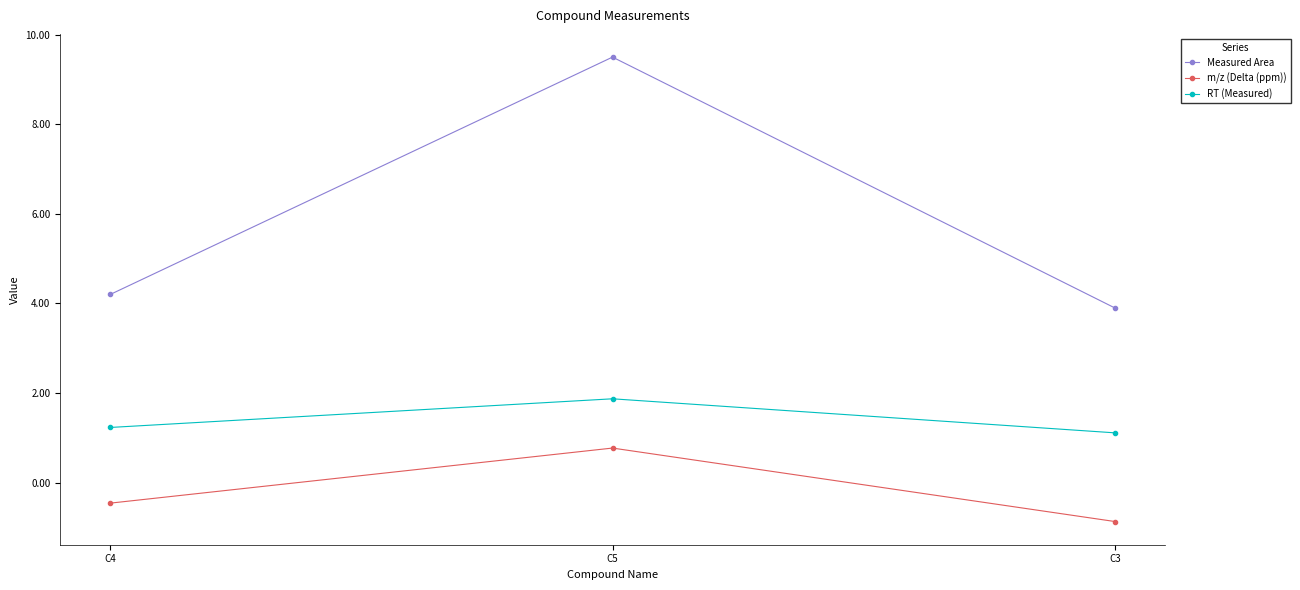

At C5, list the series in order from smallest to largest.

m/z (Delta (ppm)), RT (Measured), Measured Area